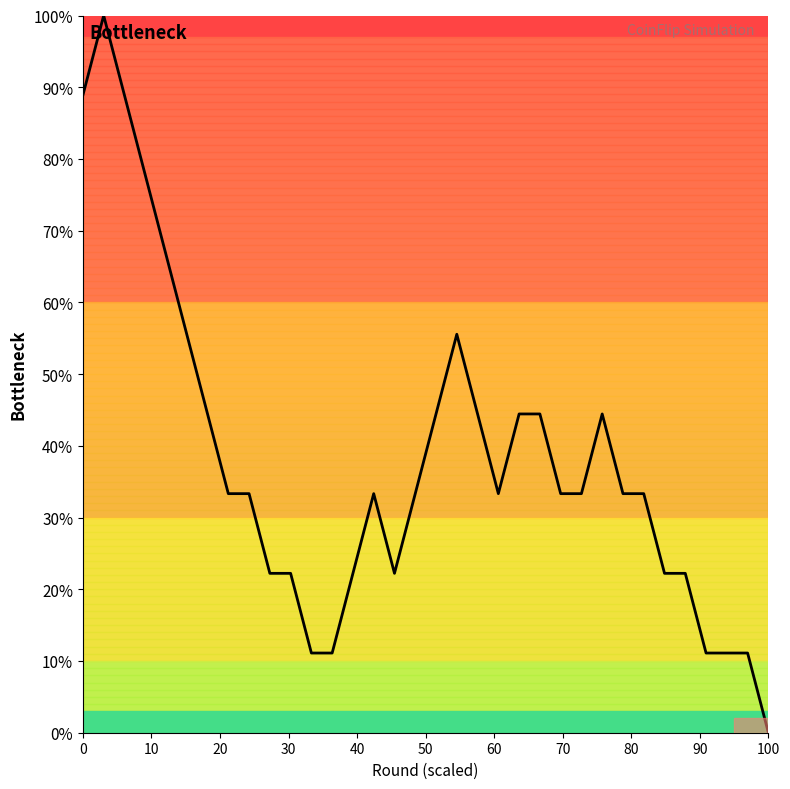

What is the maximum value shown in the chart?

100.0